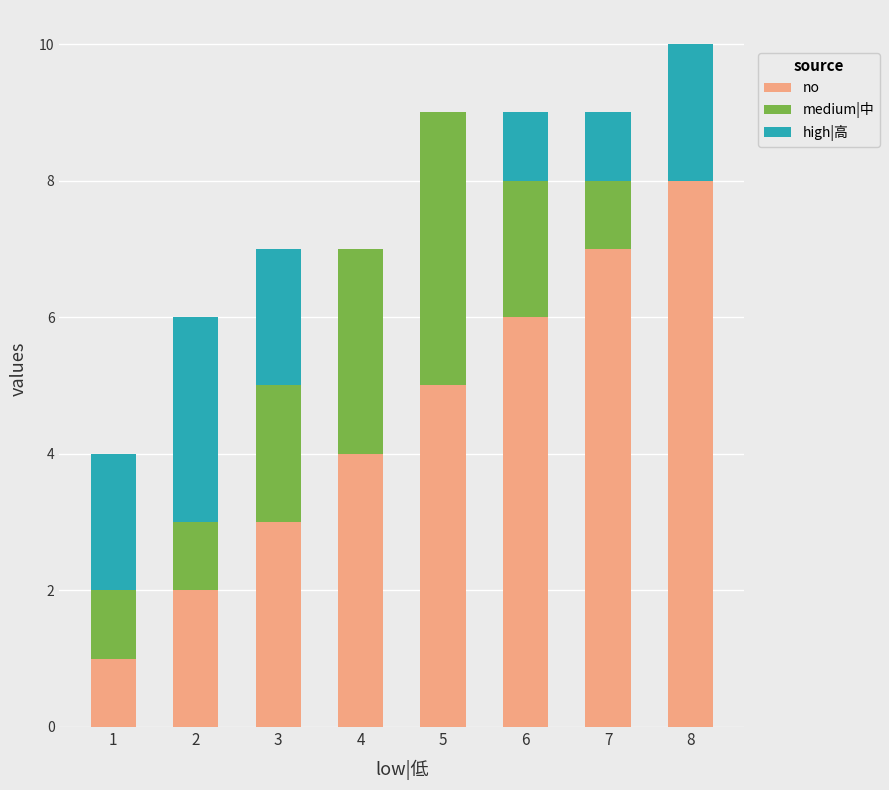

What is the total value across all series at 7?

9